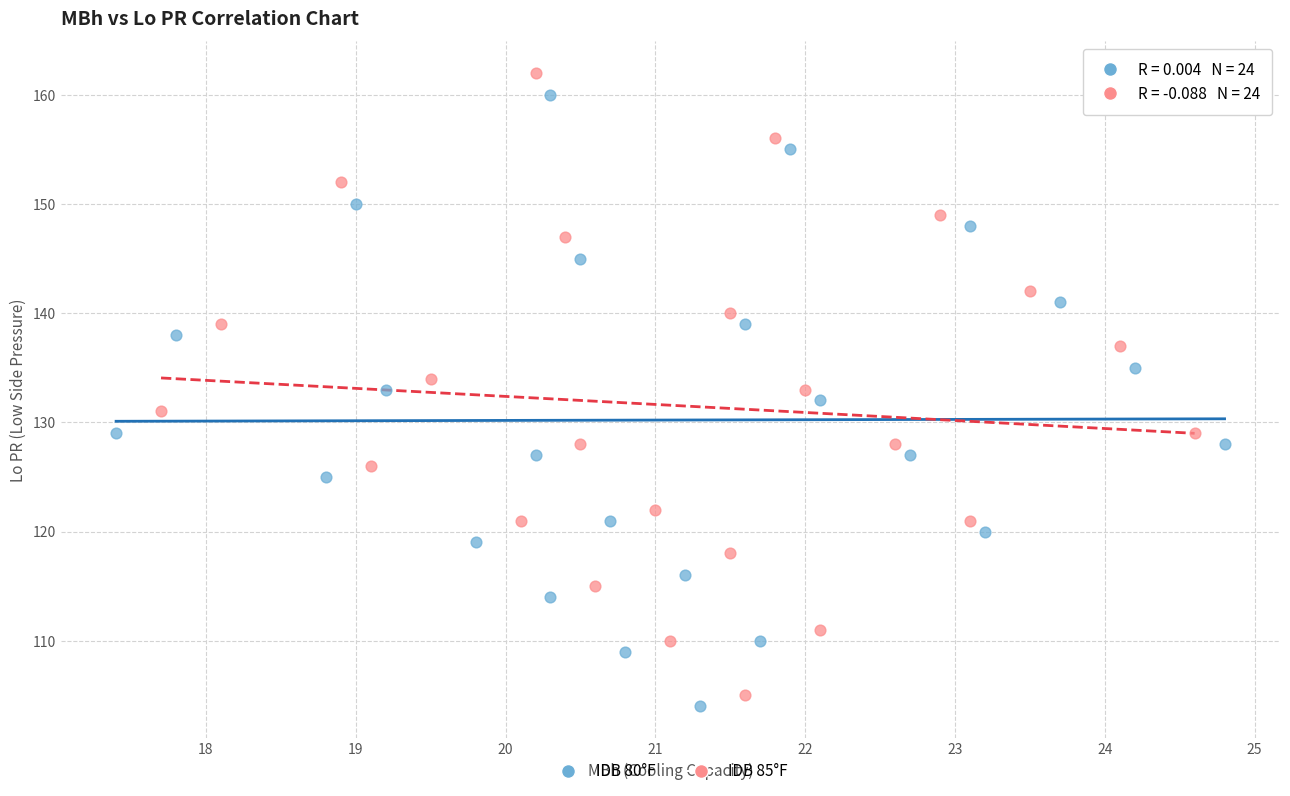

Which series has the largest Y range (max minus min)?

IDB 85°F